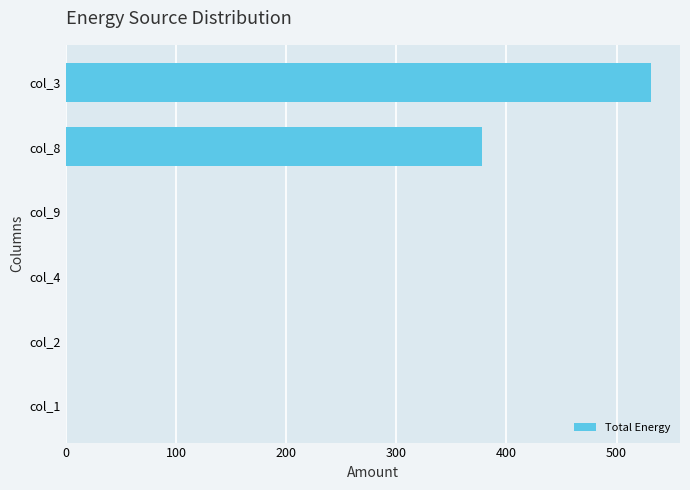

How many data points does each series have?

6